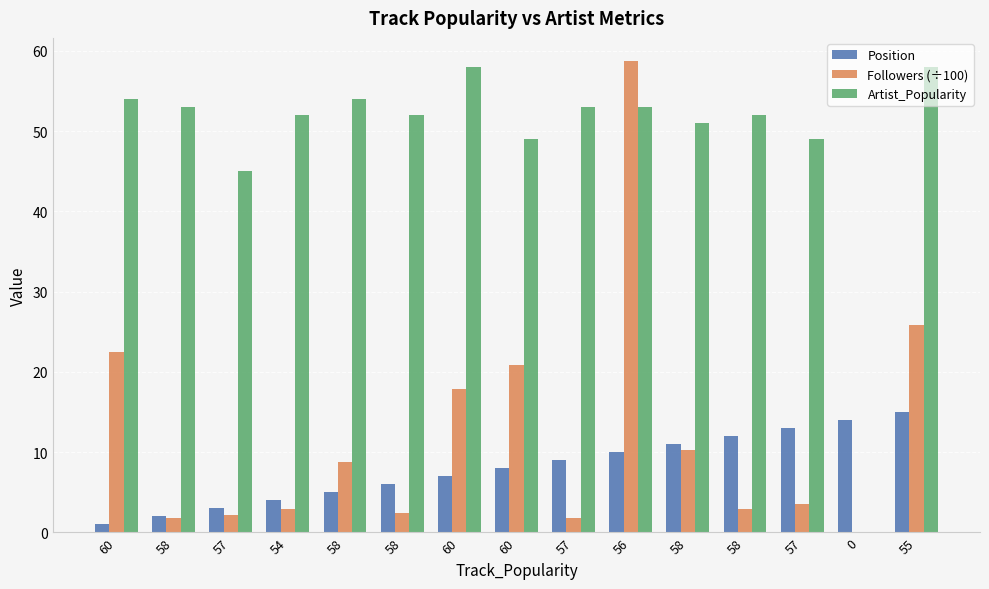

What are all the series names shown in the legend?

Position, Followers (÷100), Artist_Popularity